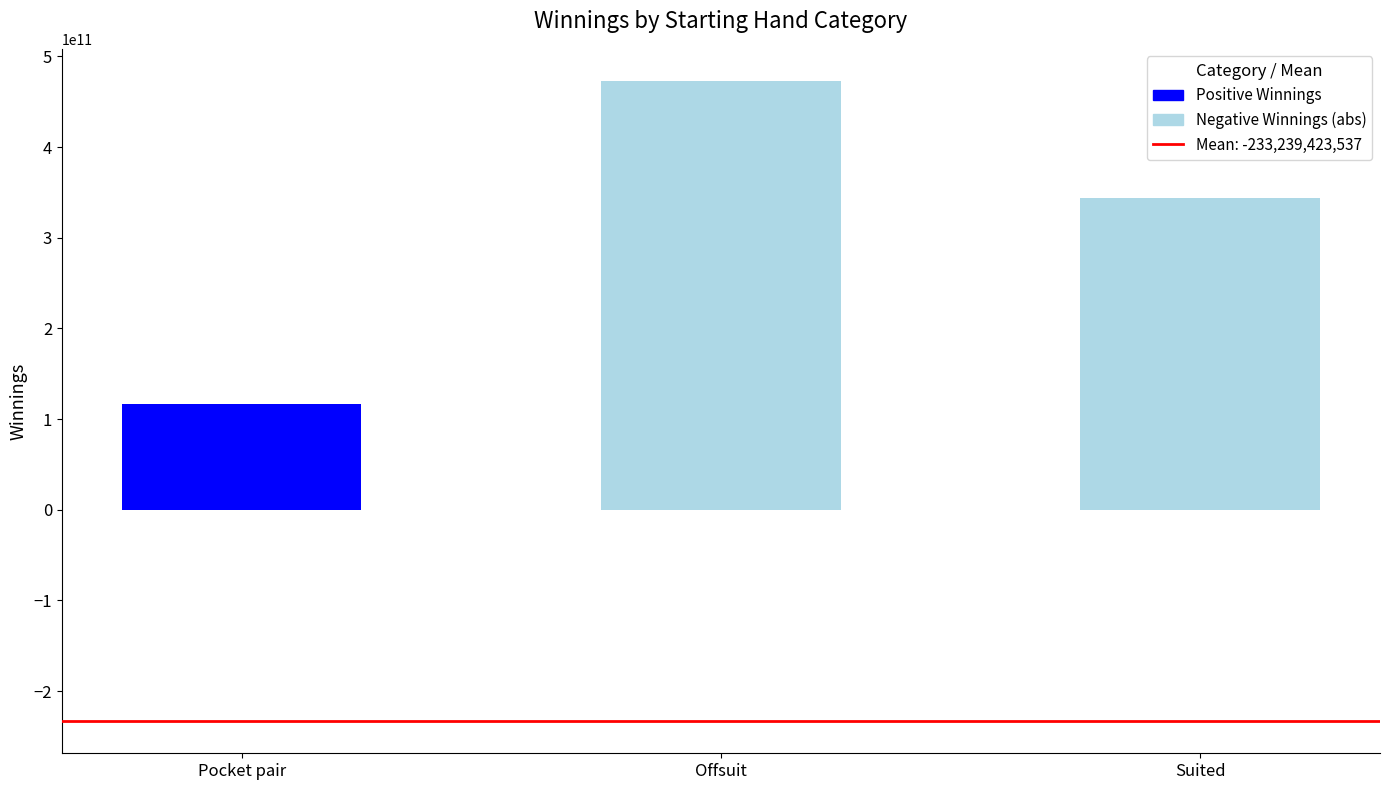

What is the sum of the Positive Winnings values at Pocket pair and Suited?

116932354312